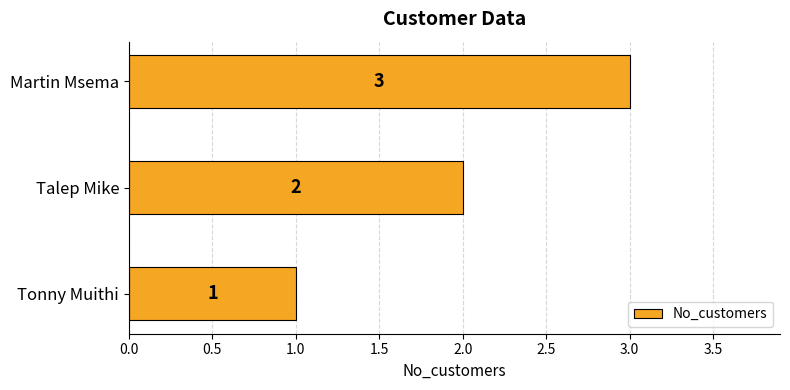

What is the ratio of the value at Martin Msema to the value at Talep Mike?

1.5